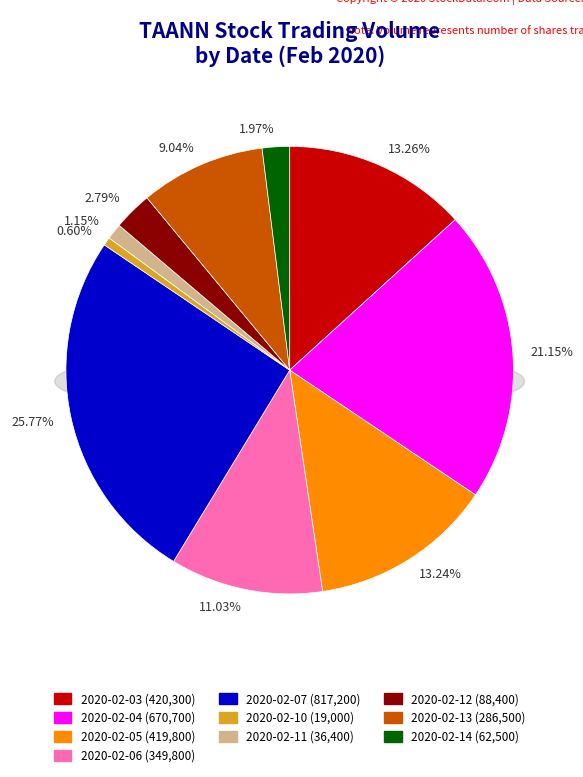

Which slice is the largest?

2020-02-07